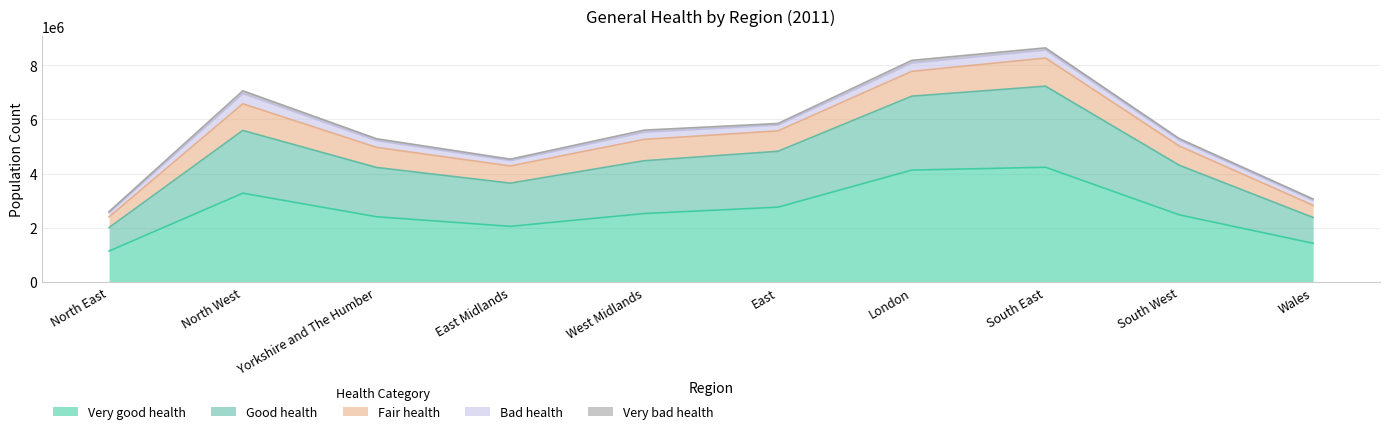

True or false: Bad health and Very bad health intersect in this chart.

False